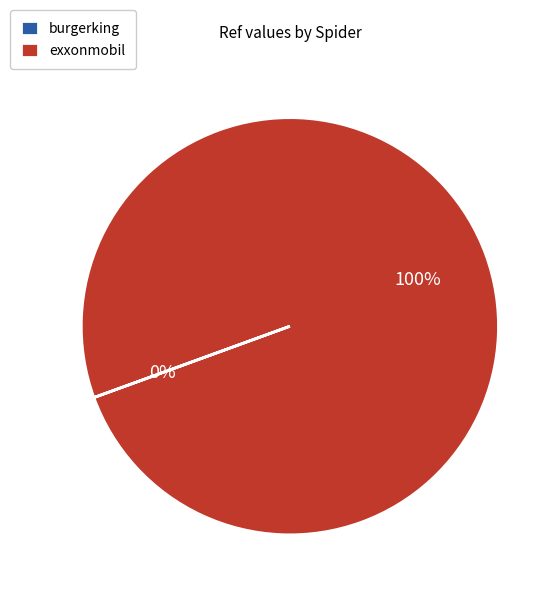

Does exxonmobil represent more than half of the total?

Yes